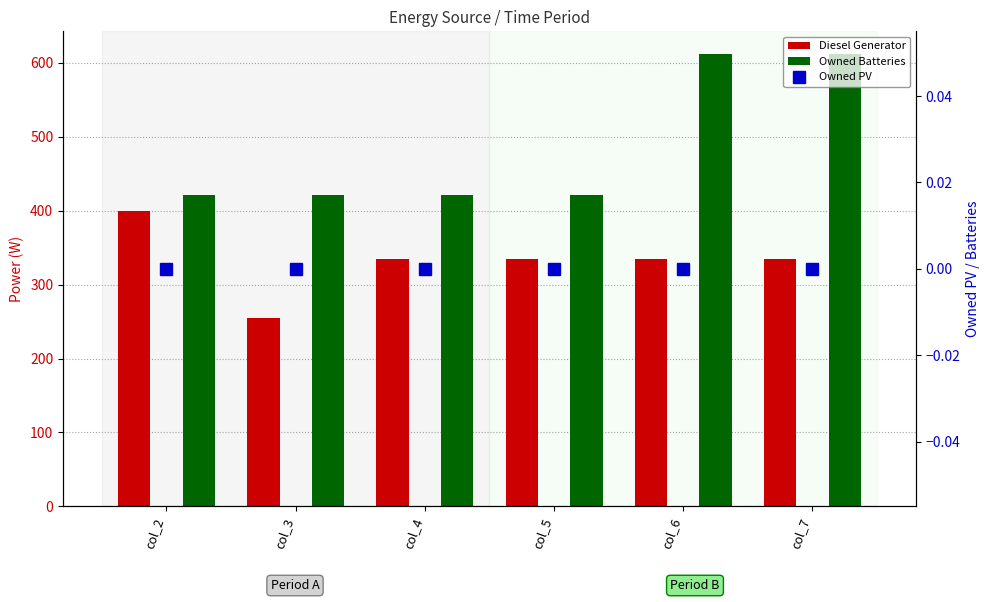

Which series changed the most between col_2 and col_5?

Diesel Generator